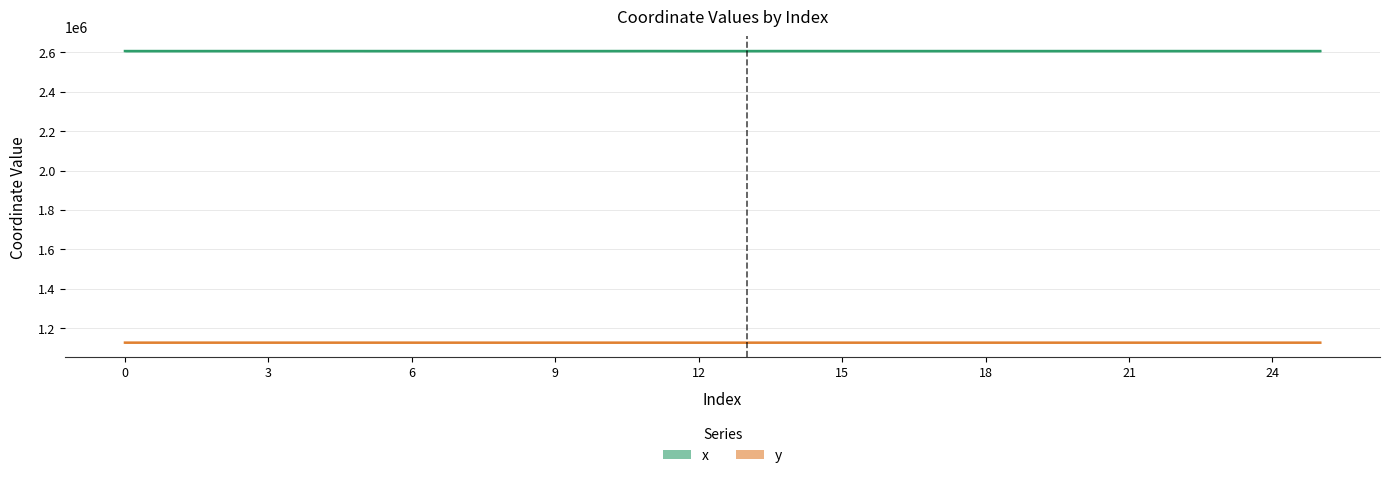

Does the chart have visible grid lines?

Yes